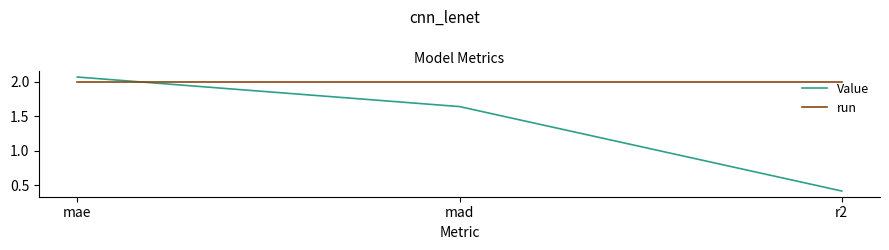

Rank the series by their average value, from highest to lowest.

run, Value